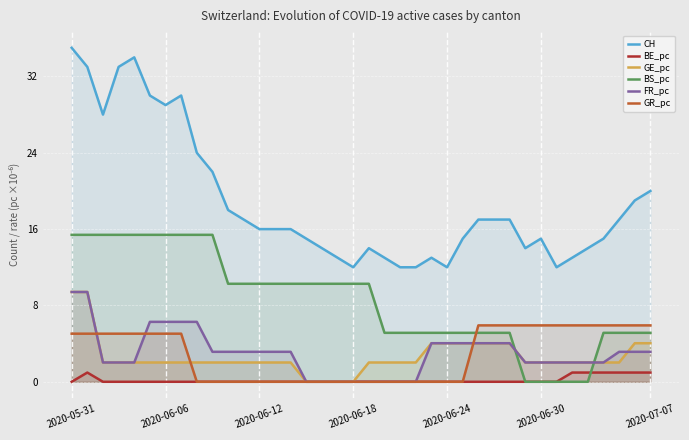

True or false: BS_pc and CH cross at least once.

False